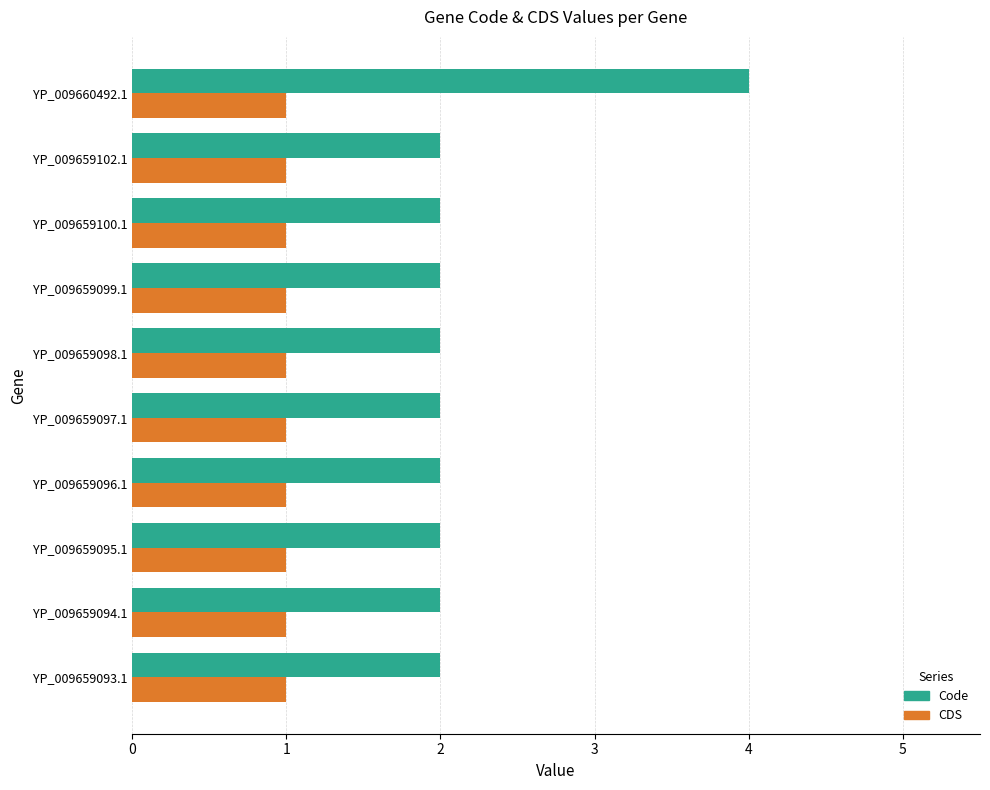

The value of Code at YP_009659099.1 is 3. True or false?

False